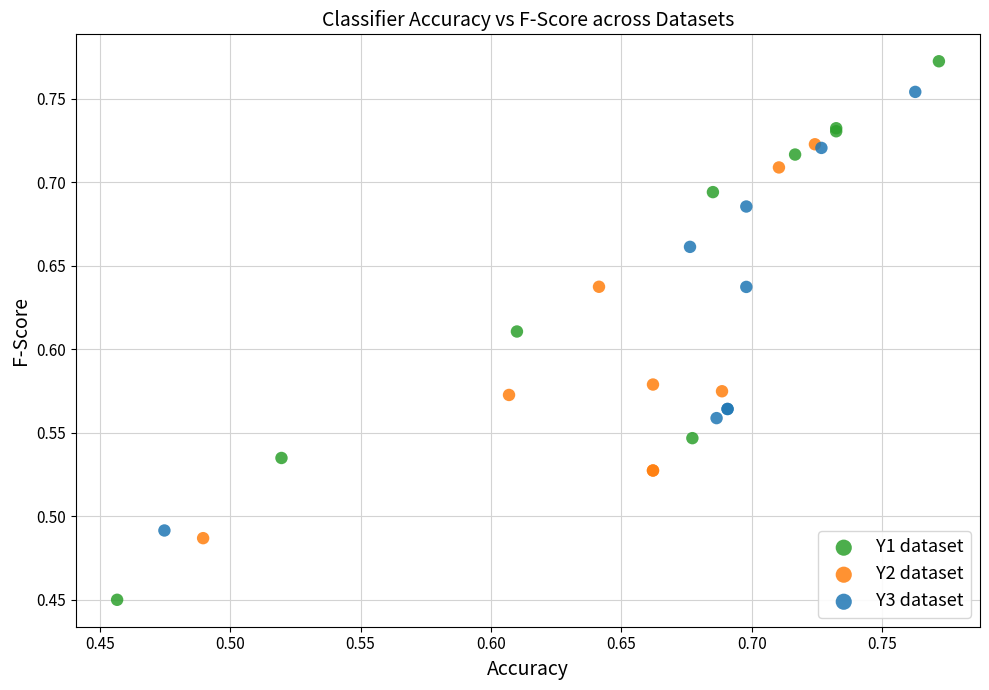

Which series contains the lowest Y value?

Y1 dataset